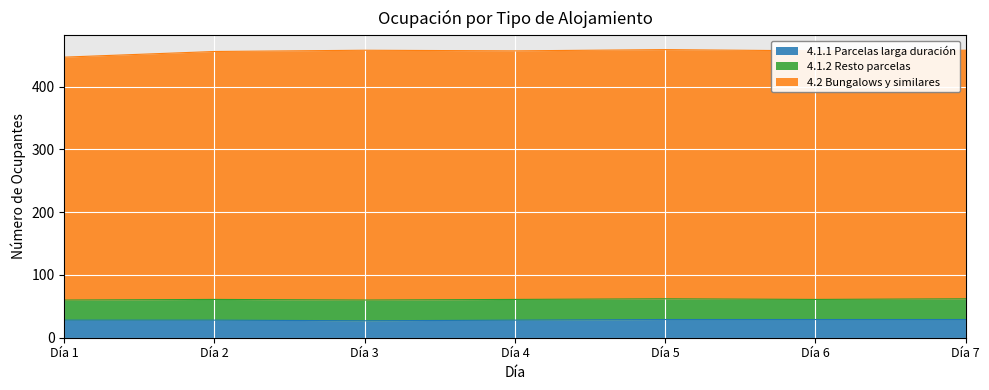

At which label is 4.2 Bungalows y similares closest to 453?

Día 2